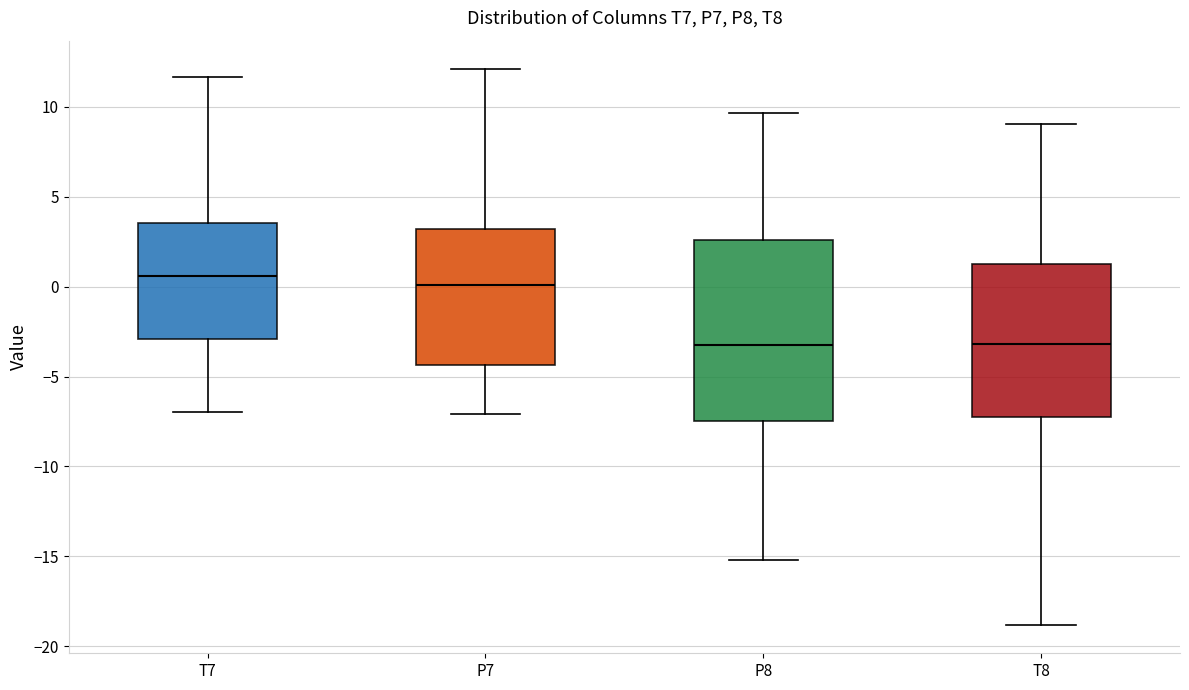

Where does the lower whisker of the box for T8 end on the y-axis? The values are not printed on the chart, so give them approximately, as read against the axis.

-19.0